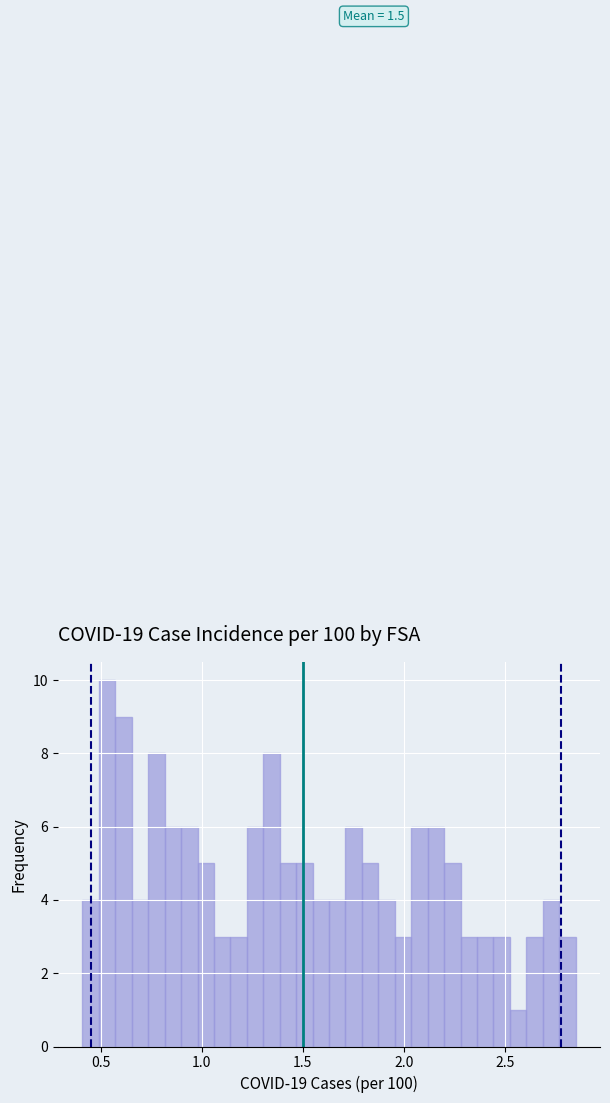

Around what value on the x-axis is the tallest bar? Give the approximate position of its centre, as read against the axis.

0.55